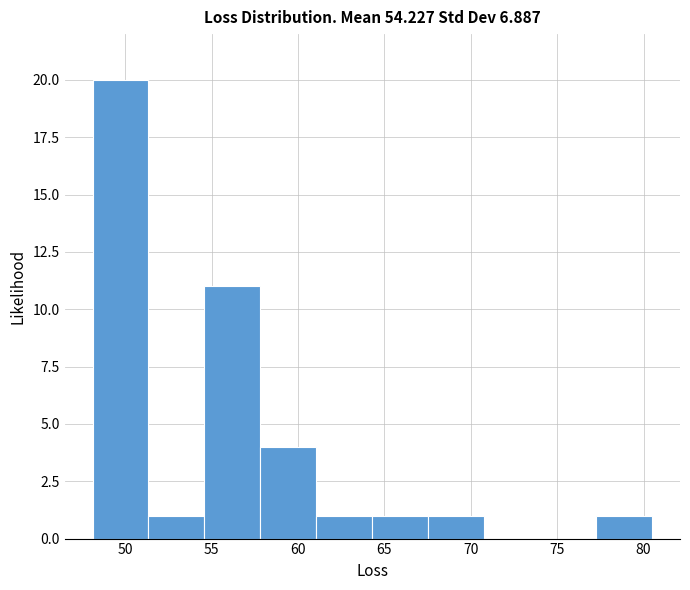

Reading left to right, transcribe this chart: for each bar, give the range it covers on the x-axis and its height. Neither the bar edges nor the heights are printed on the chart, so give them approximately, as read against the axes.

48.0 to 51.5: 20
51.5 to 54.5: 1
54.5 to 58.0: 11
58.0 to 61.0: 4
61.0 to 64.5: 1
64.5 to 67.5: 1
67.5 to 71.0: 1
71.0 to 74.0: 0
74.0 to 77.5: 0
77.5 to 80.5: 1